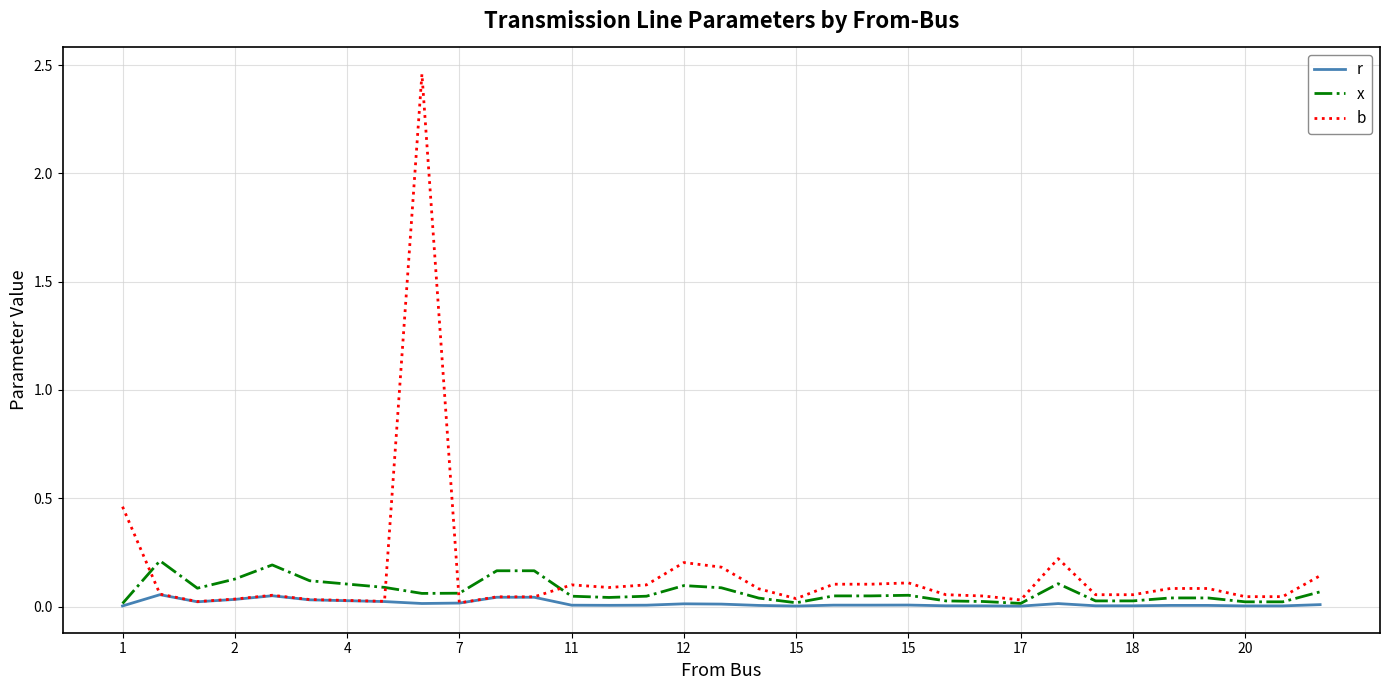

Rank the series by their maximum value, from lowest to highest.

r, x, b